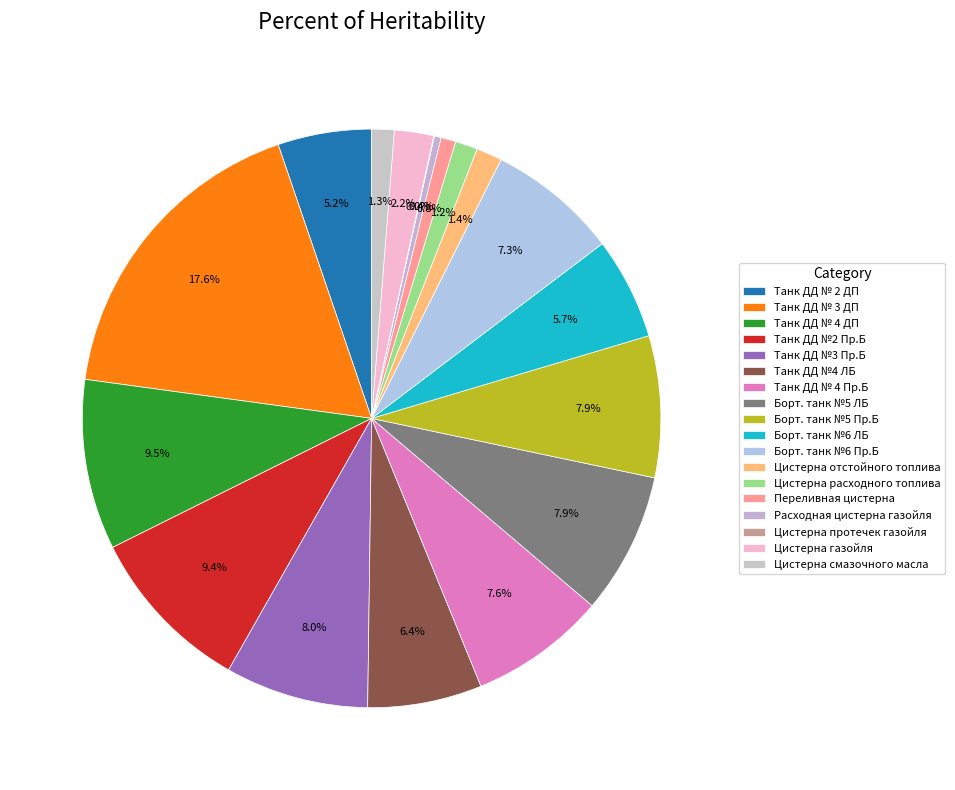

Rank the categories by value from highest to lowest.

Танк ДД № 3 ДП, Танк ДД № 4 ДП, Танк ДД №2 Пр.Б, Танк ДД №3 Пр.Б, Борт. танк №5 ЛБ, Борт. танк №5 Пр.Б, Танк ДД № 4 Пр.Б, Борт. танк №6 Пр.Б, Танк ДД №4 ЛБ, Борт. танк №6 ЛБ, Танк ДД № 2 ДП, Цистерна газойля, Цистерна отстойного топлива, Цистерна смазочного масла, Цистерна расходного топлива, Переливная цистерна, Расходная цистерна газойля, Цистерна протечек газойля